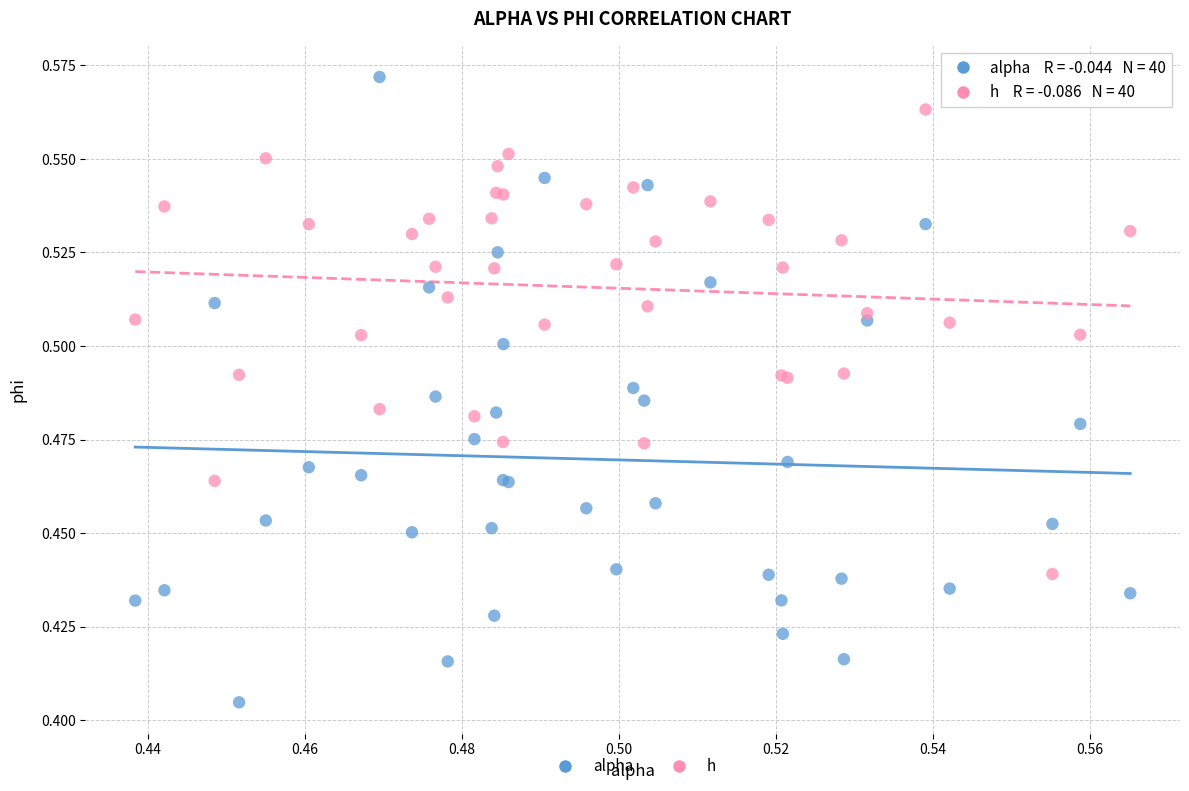

Which series contains the highest Y value?

alpha